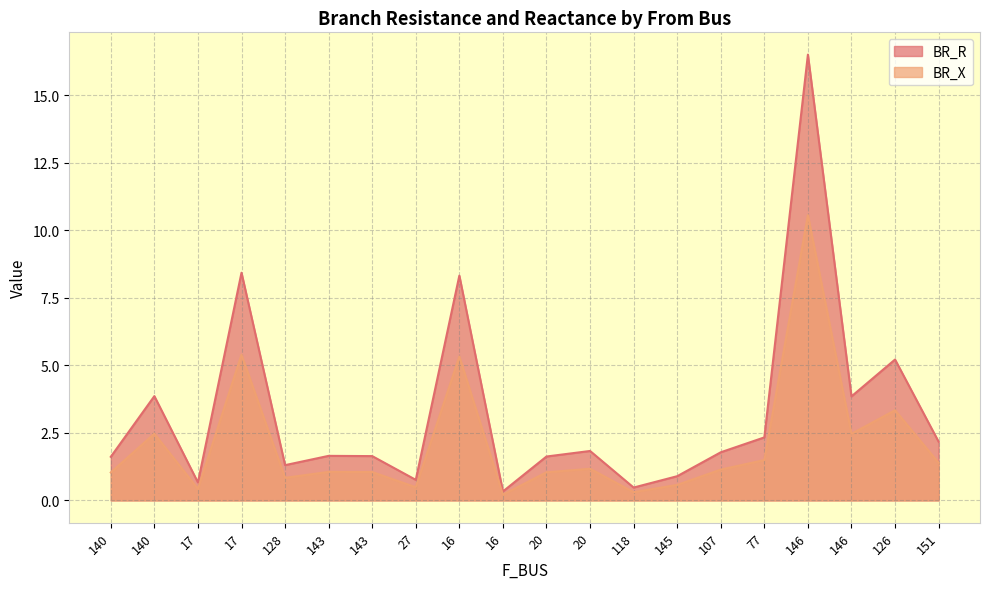

What is the maximum value for BR_X?

10.6